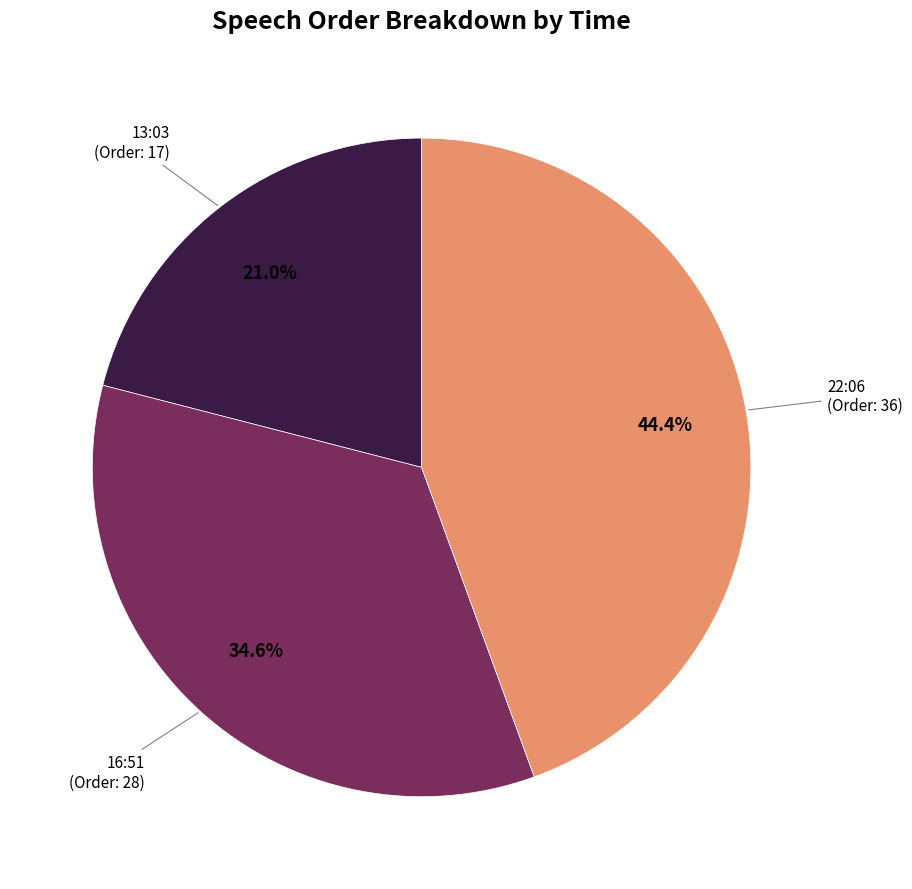

Does any single category account for the majority?

No